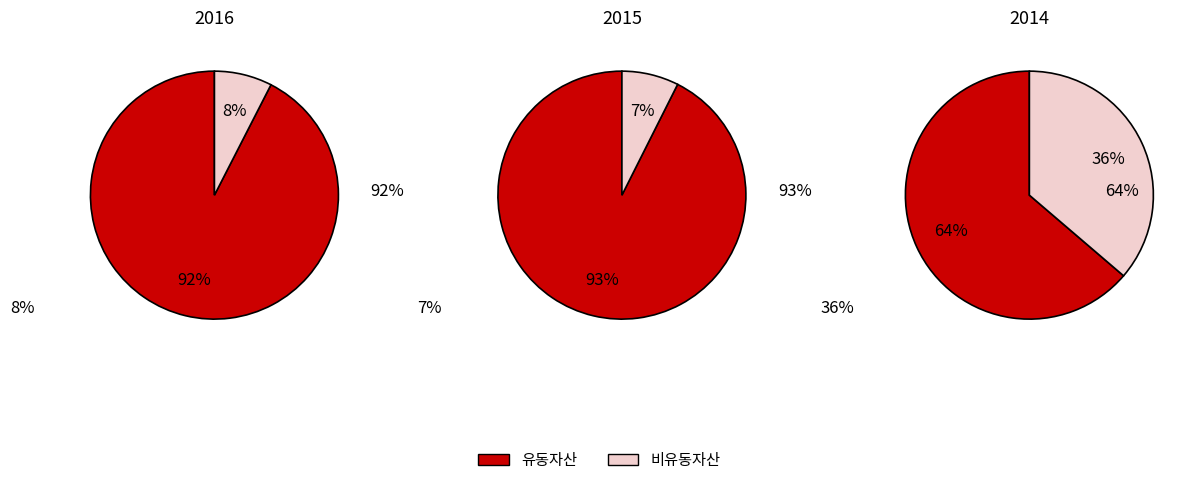

Does 2015 account for over 50% of the chart?

No